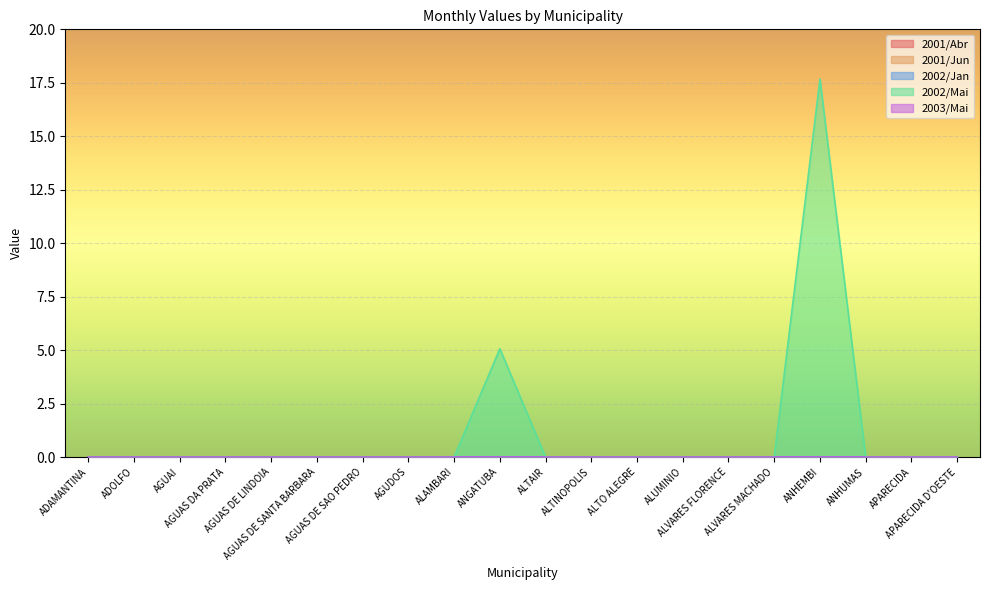

Rank the series at ALUMINIO from lowest to highest value.

2001/Abr, 2001/Jun, 2002/Jan, 2002/Mai, 2003/Mai